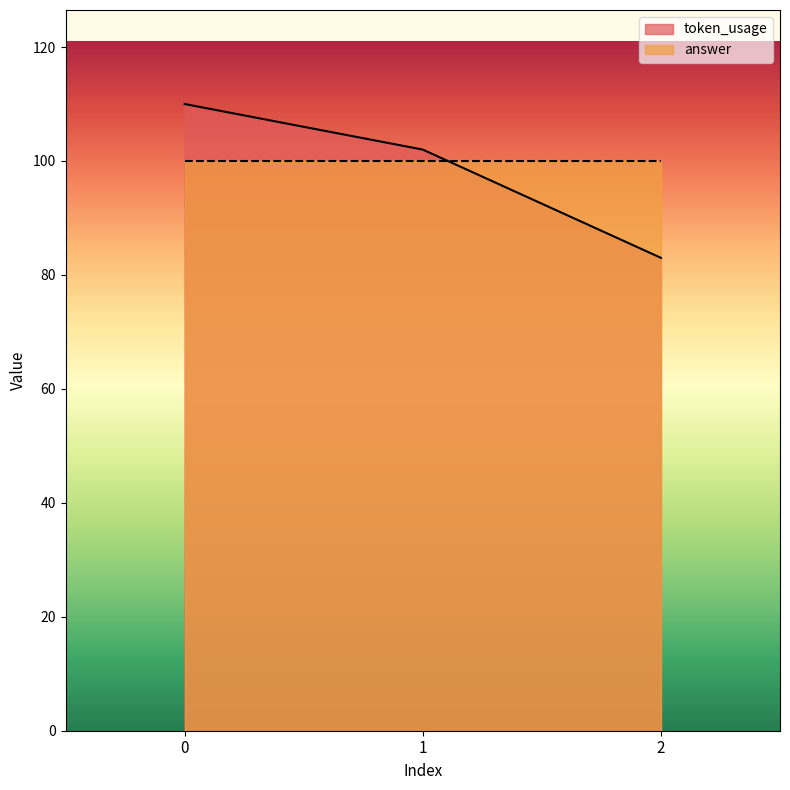

Rank the categories by value from highest to lowest.

0, 1, 2